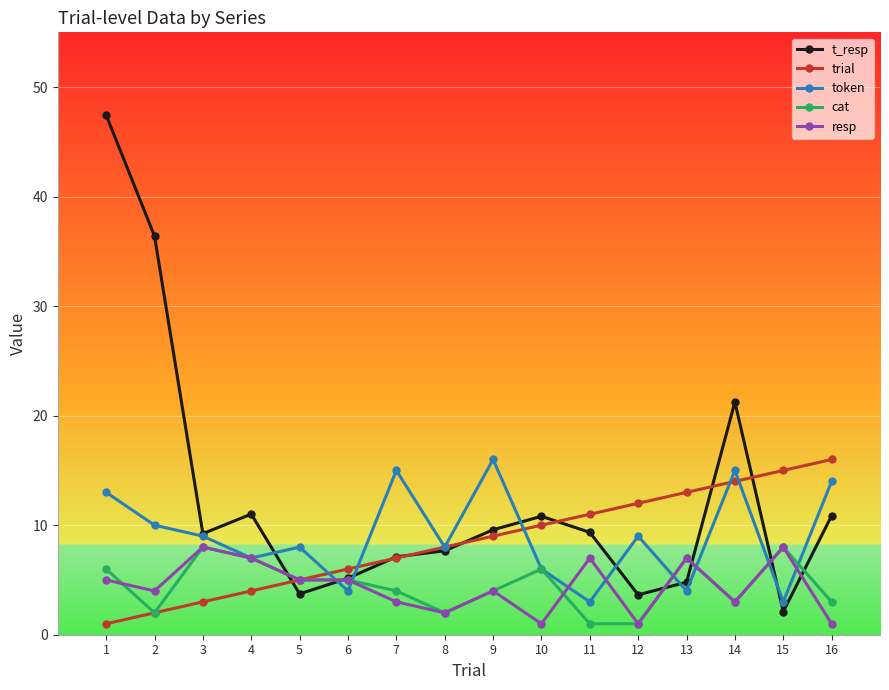

What is the value of the t_resp point at the 4th from the left?

11.0